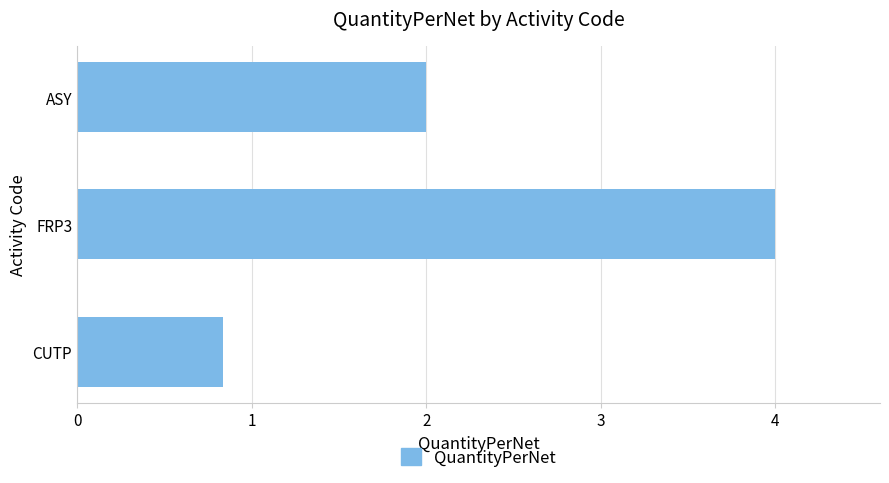

The chart shows a value of 2.0 at ASY. True or false?

True